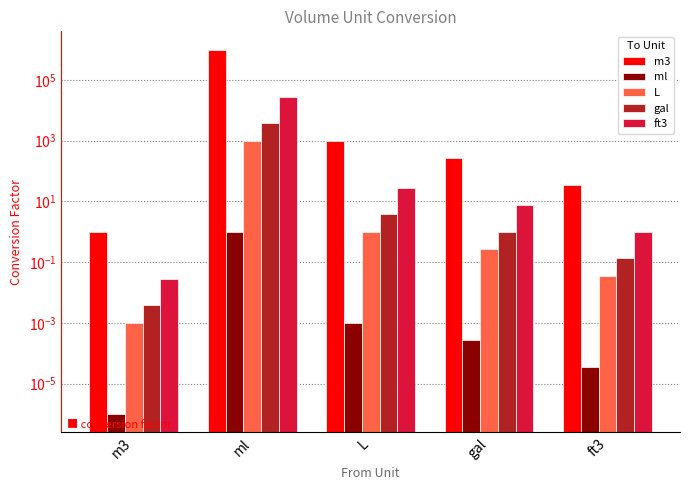

At which label is m3 closest to 500000?

L